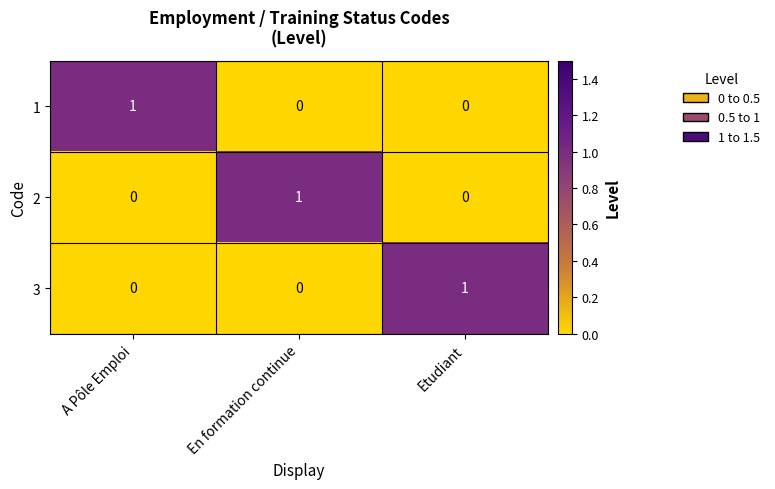

How many 1 values are between 0 and 1?

3